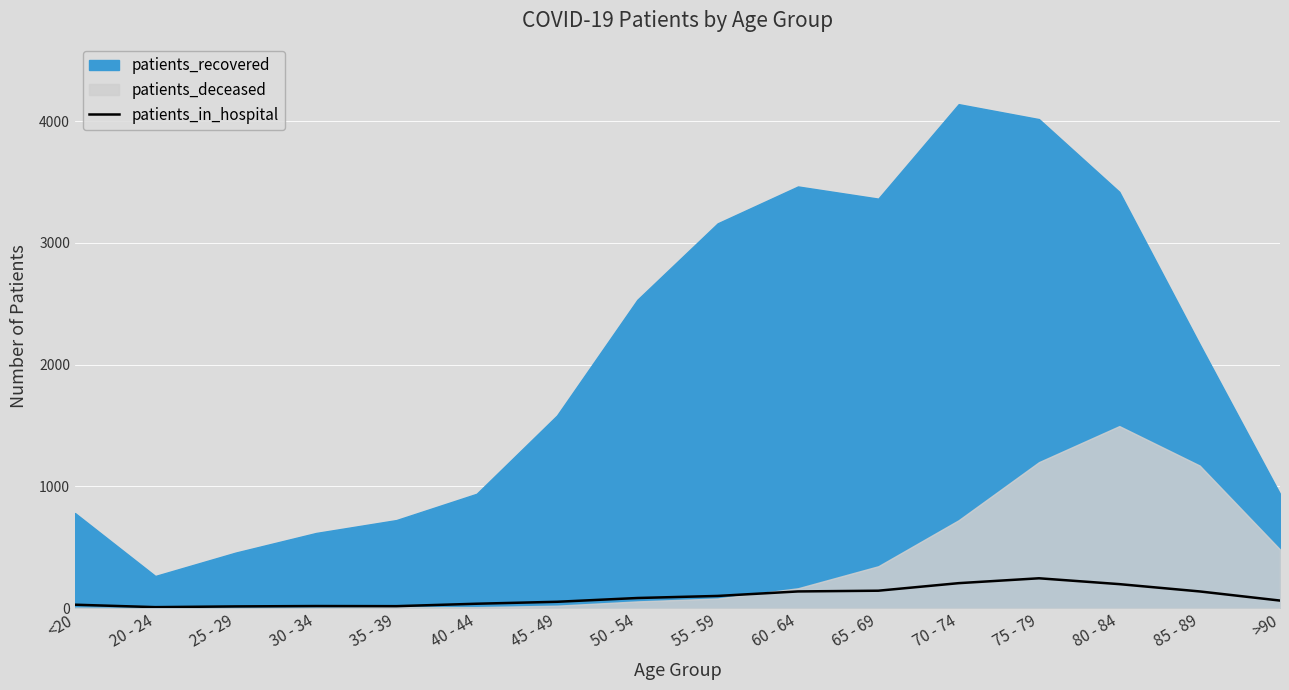

At which category does the data reach its first local peak?

30 - 34